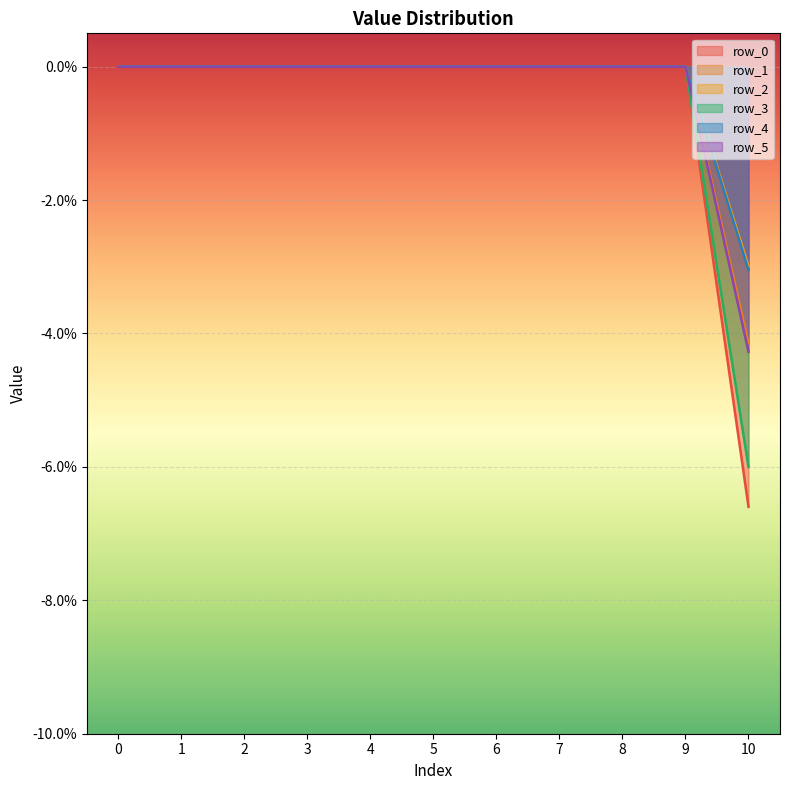

True or false: row_3 and row_2 intersect in this chart.

False